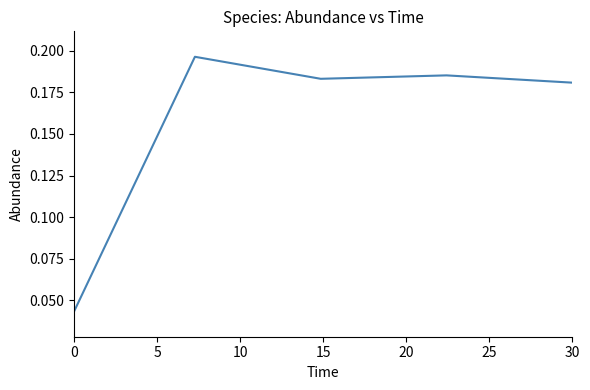

True or false: the data has more than 2 interior local peaks.

False